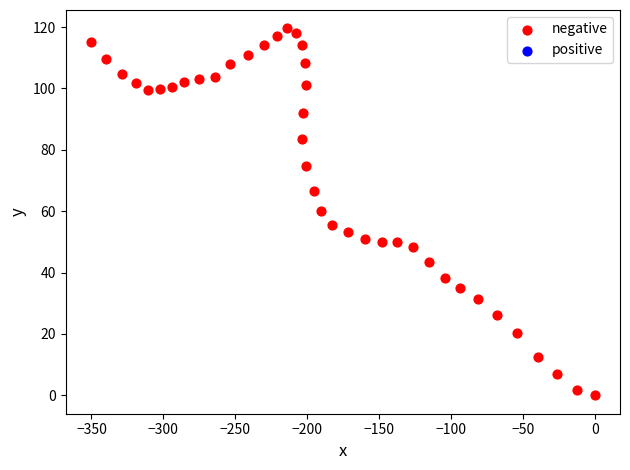

What is the range of Y values (max minus min)?

119.6